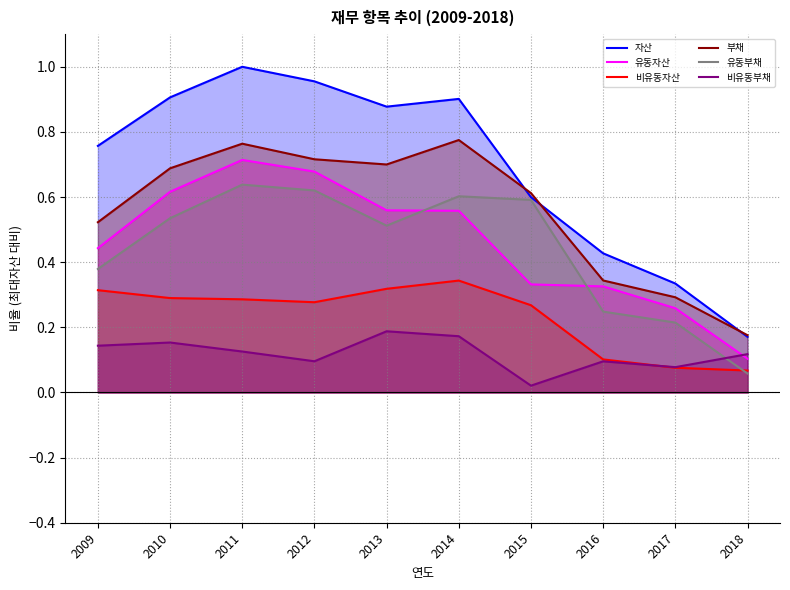

What is the value of the 부채 point at the 8th from the left?

0.3